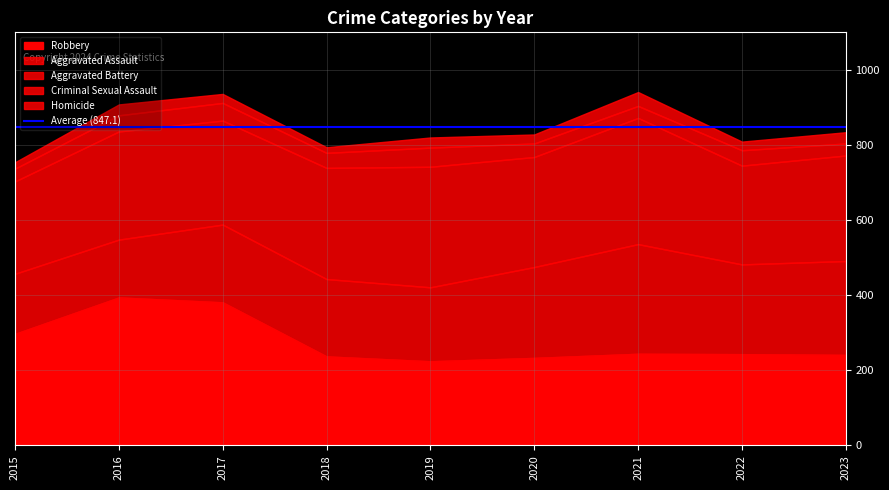

True or false: Criminal Sexual Assault has more than 2 points higher than both neighbors.

True